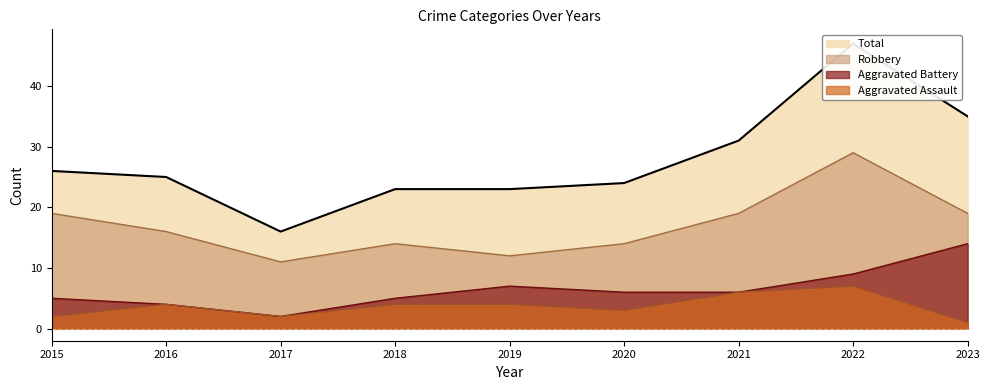

What is the sum of the Robbery values at 2017 and 2021?

30